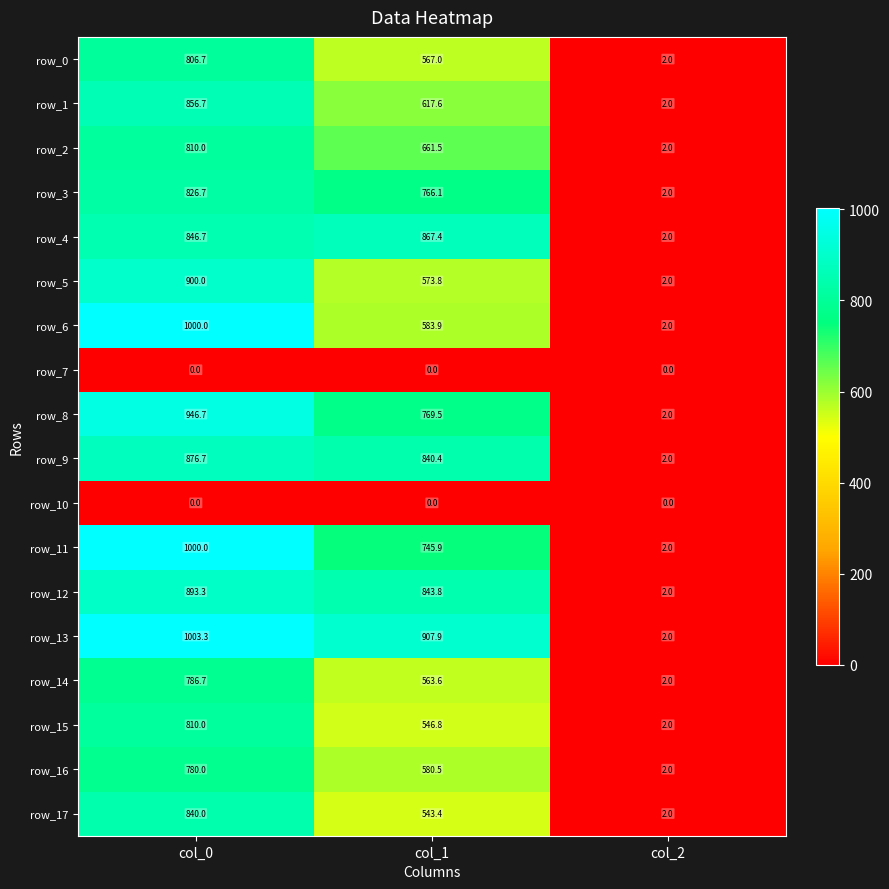

What is the greatest value displayed?

1003.3